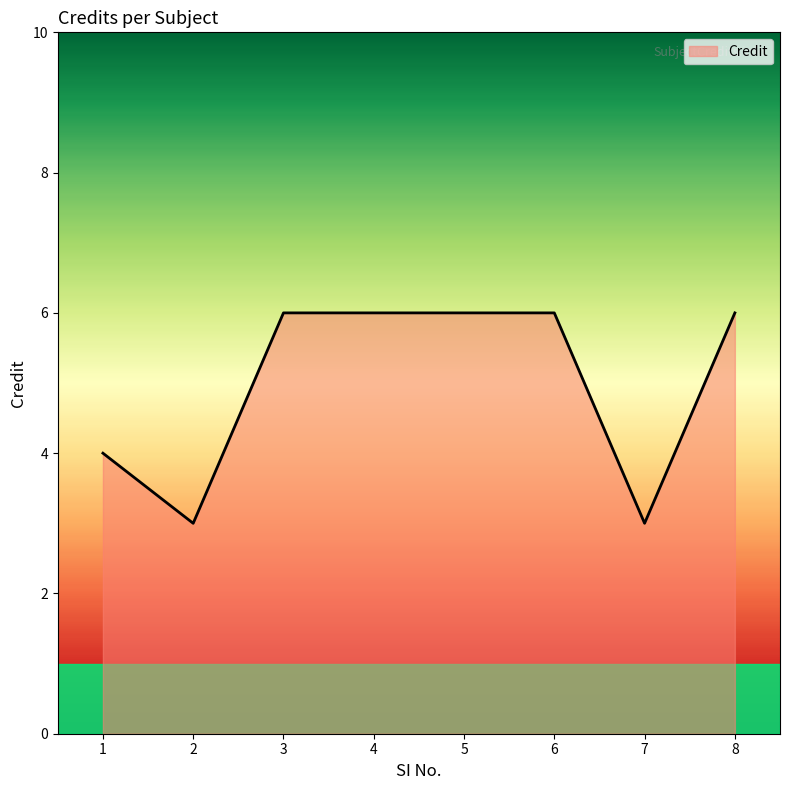

Is it true that the value at 1 is 2?

False